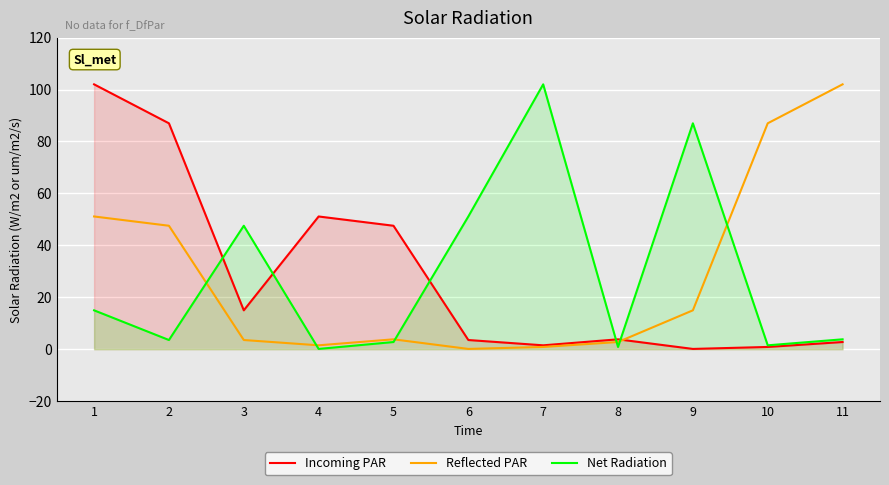

Reading left to right, list all the values displayed in this chart.

Incoming PAR: 102.0	87.0	15.0	51.1	47.6	3.6	1.5	3.8	0.1	0.9	2.8
Reflected PAR: 51.1	47.6	3.6	1.5	3.8	0.1	0.9	2.8	15.0	87.0	102.0
Net Radiation: 15.0	3.6	47.6	0.1	2.8	51.1	102.0	0.9	87.0	1.5	3.8